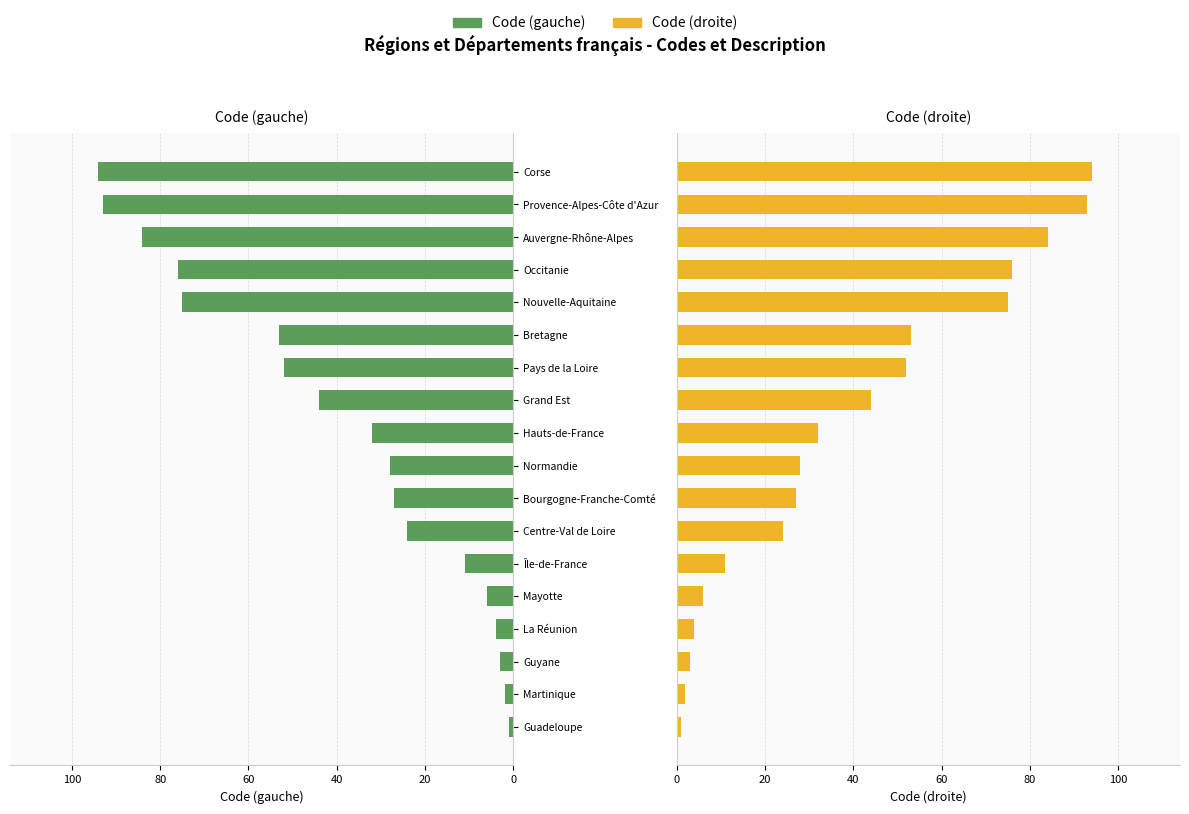

What is the maximum value for Code (gauche)?

94